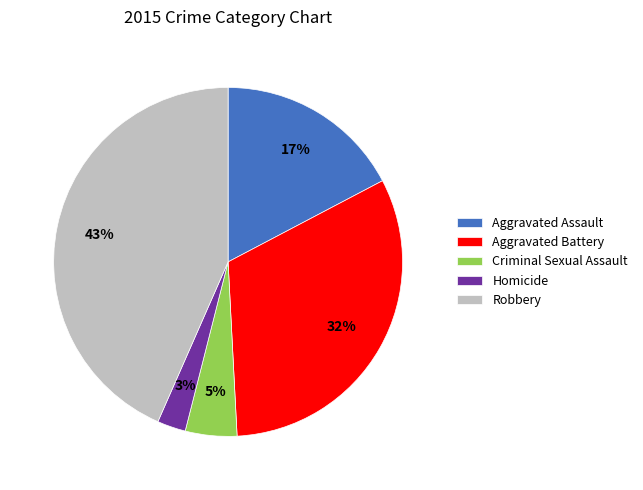

What percentage is the Criminal Sexual Assault slice, to the nearest percent?

5%